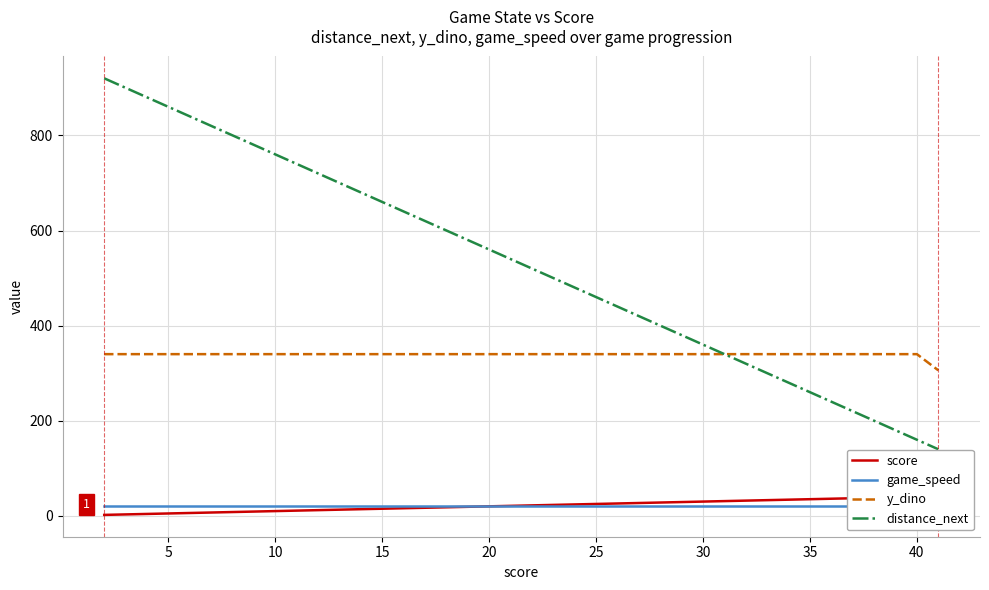

The distance_next series shows 1226 at 20. True or false?

False